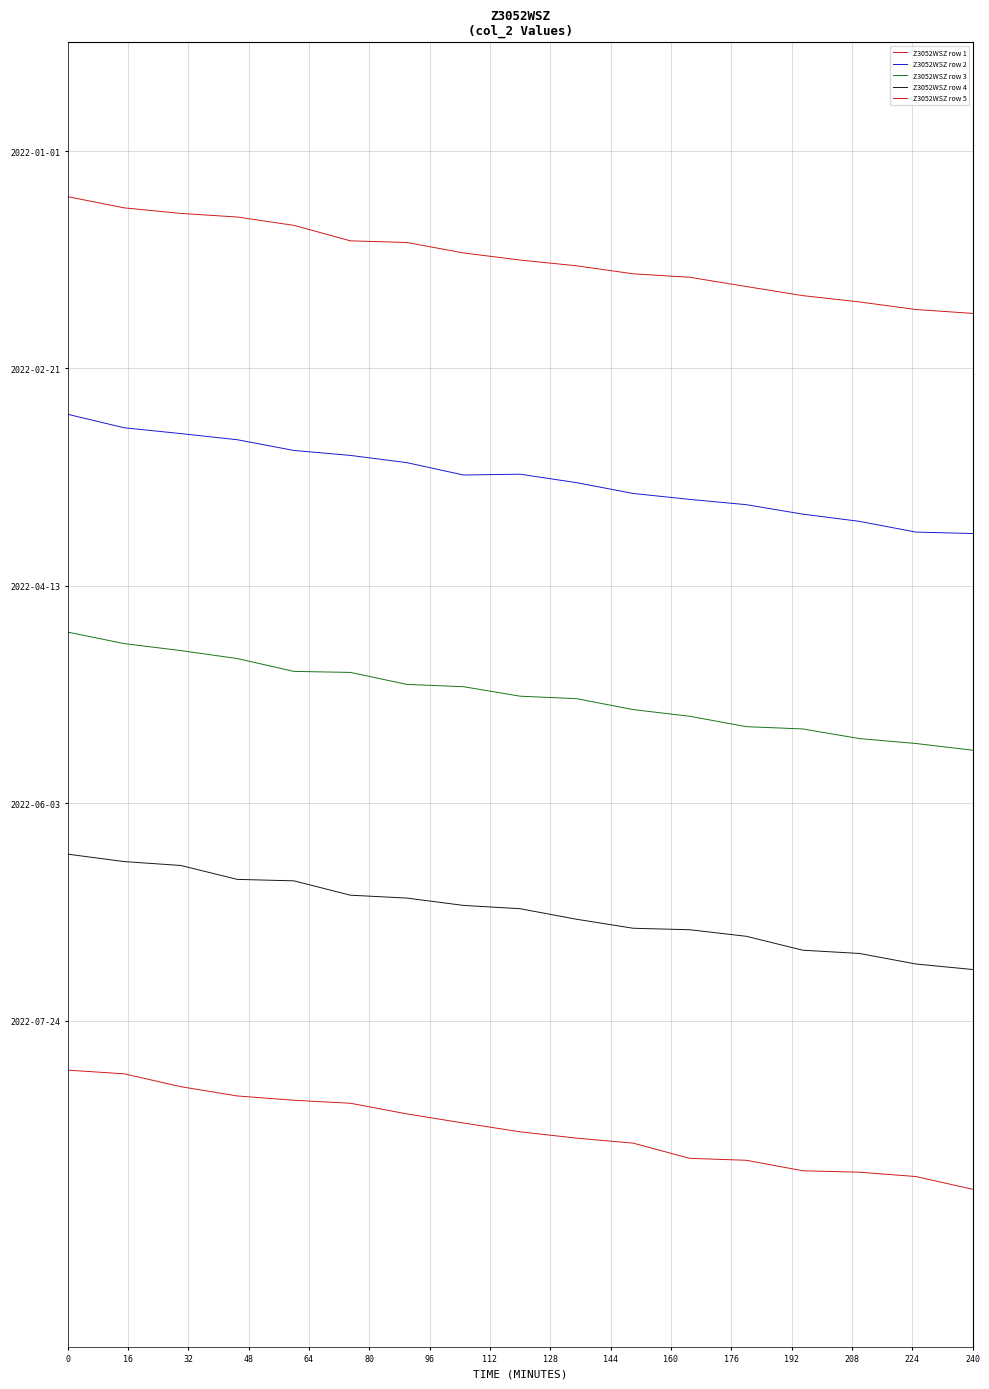

How many lines are shown in the chart?

5